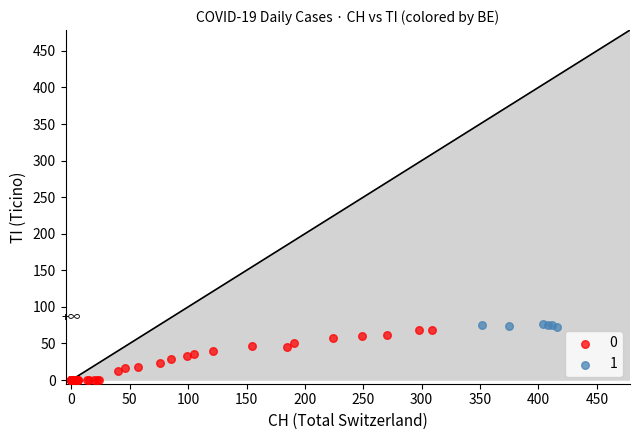

Which series reaches the maximum Y coordinate?

1